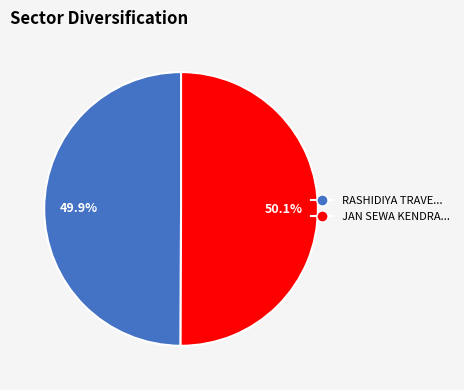

Is there a majority slice in this chart?

Yes